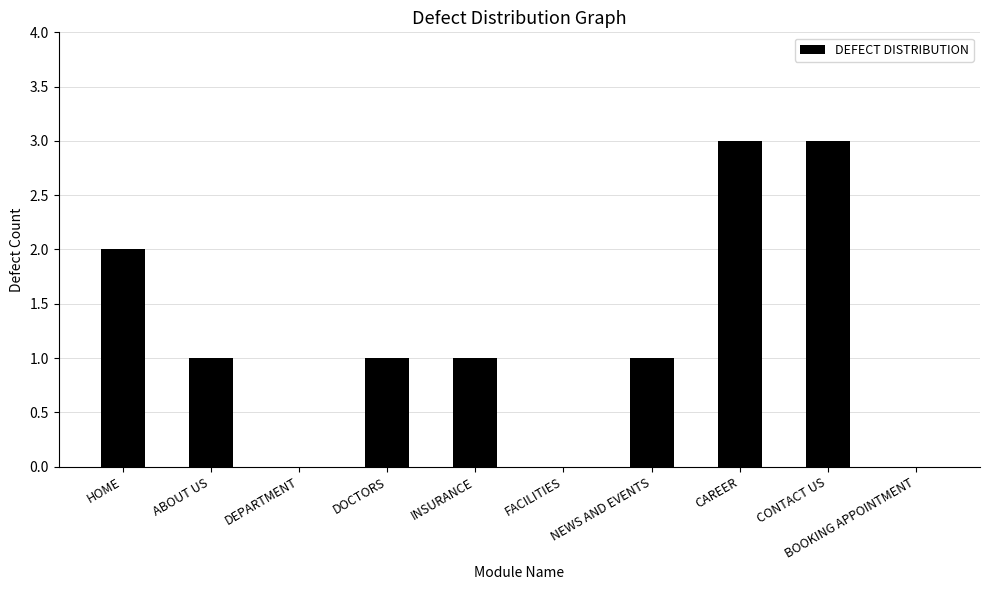

What is the sum of all values?

12